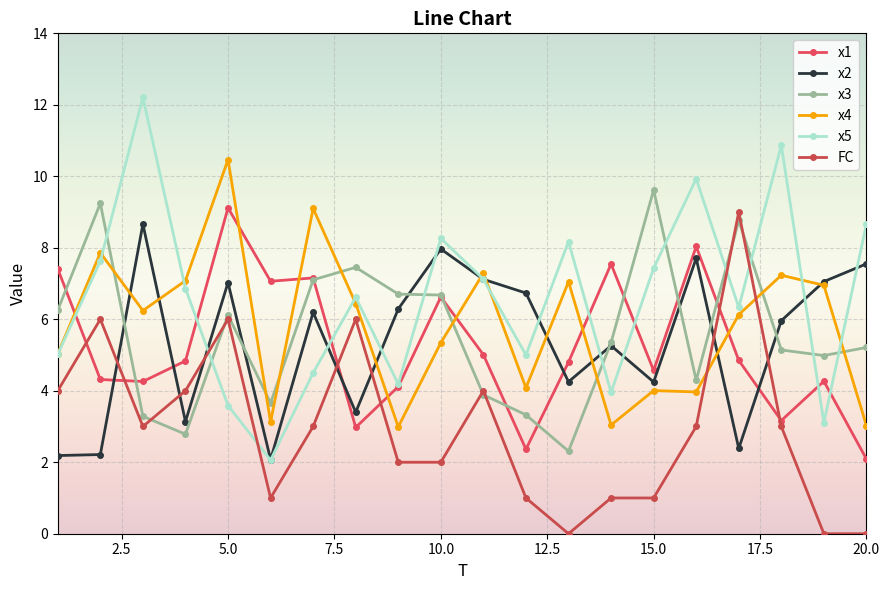

What is the difference between the maximum and minimum values in the FC series?

9.0